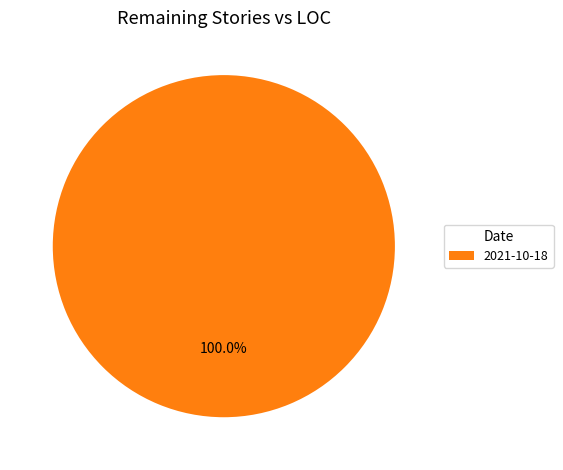

Which category accounts for the majority?

2021-10-18